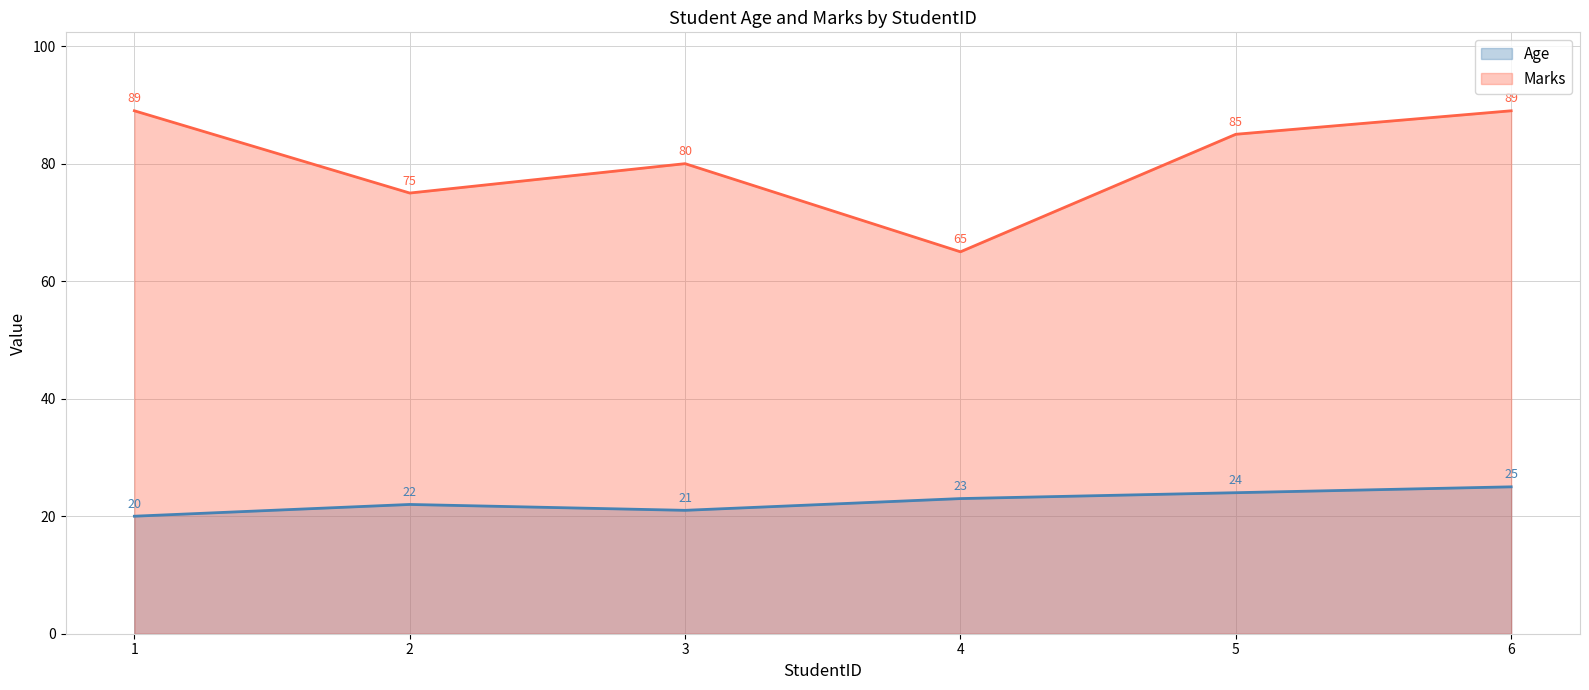

At which category does the chart reach its peak across all series?

1